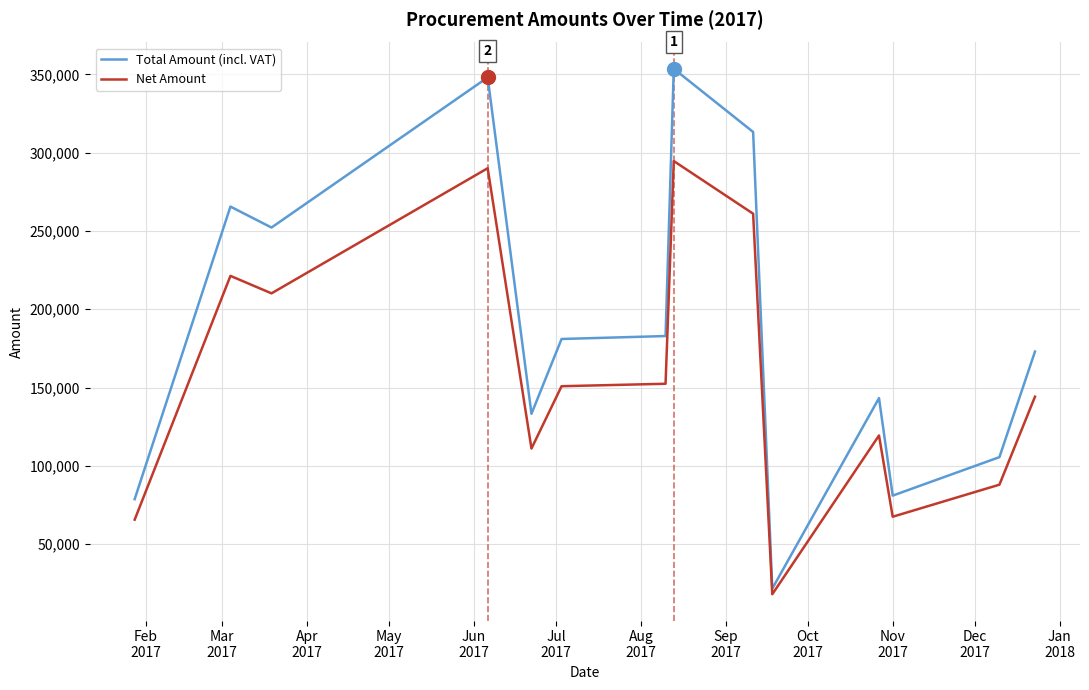

Which series has the largest total across all categories?

Total Amount (incl. VAT)